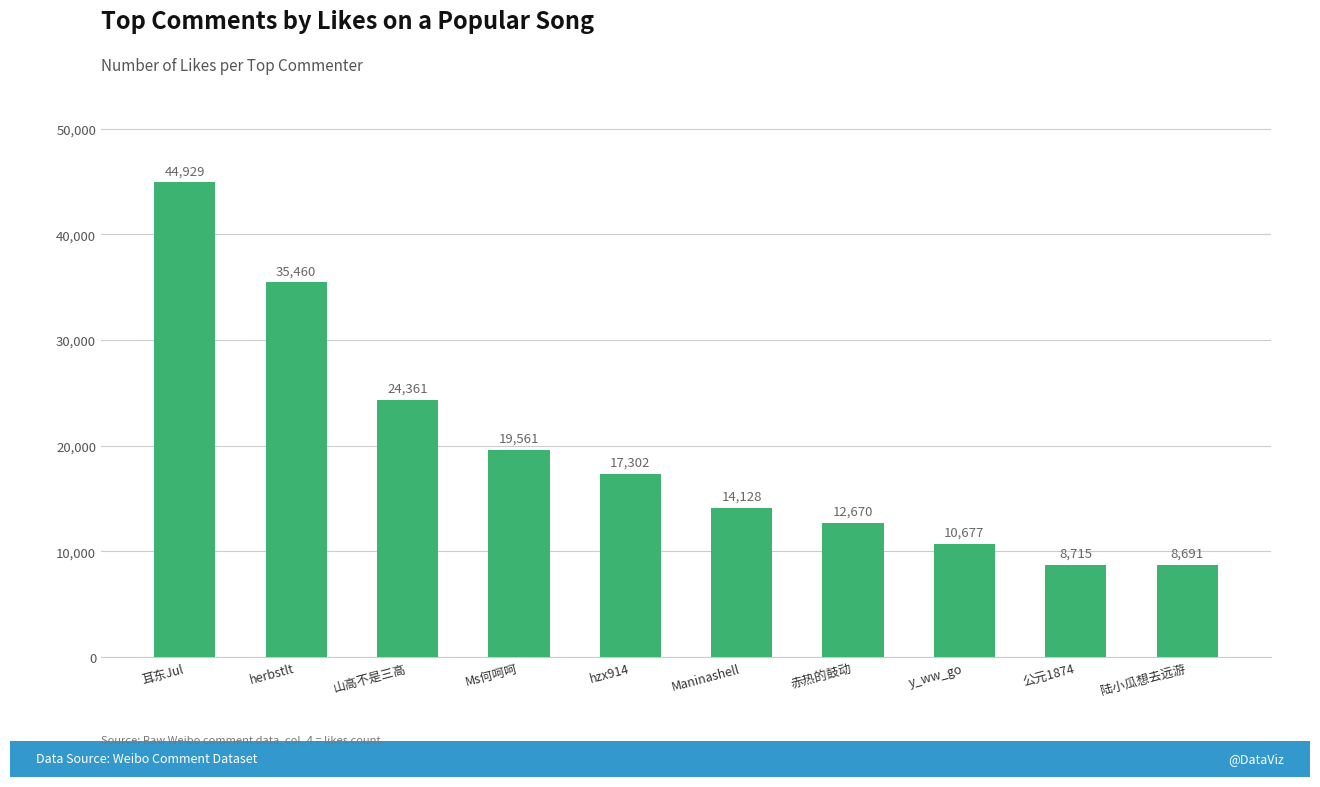

What is the ratio of the value at 赤热的鼓动 to the value at Ms何呵呵?

0.6